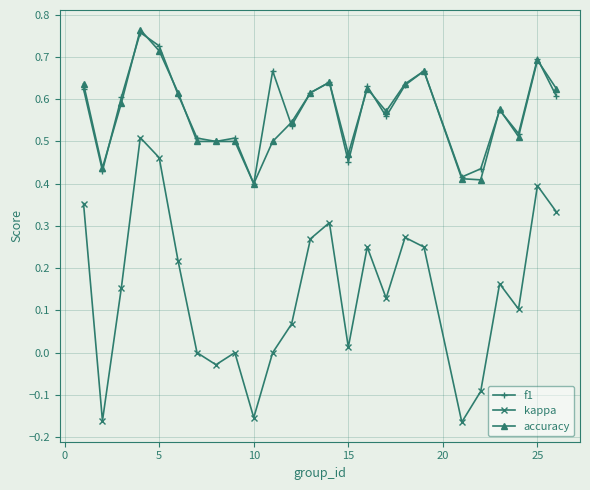

True or false: accuracy has more than 1 points higher than both neighbors.

True